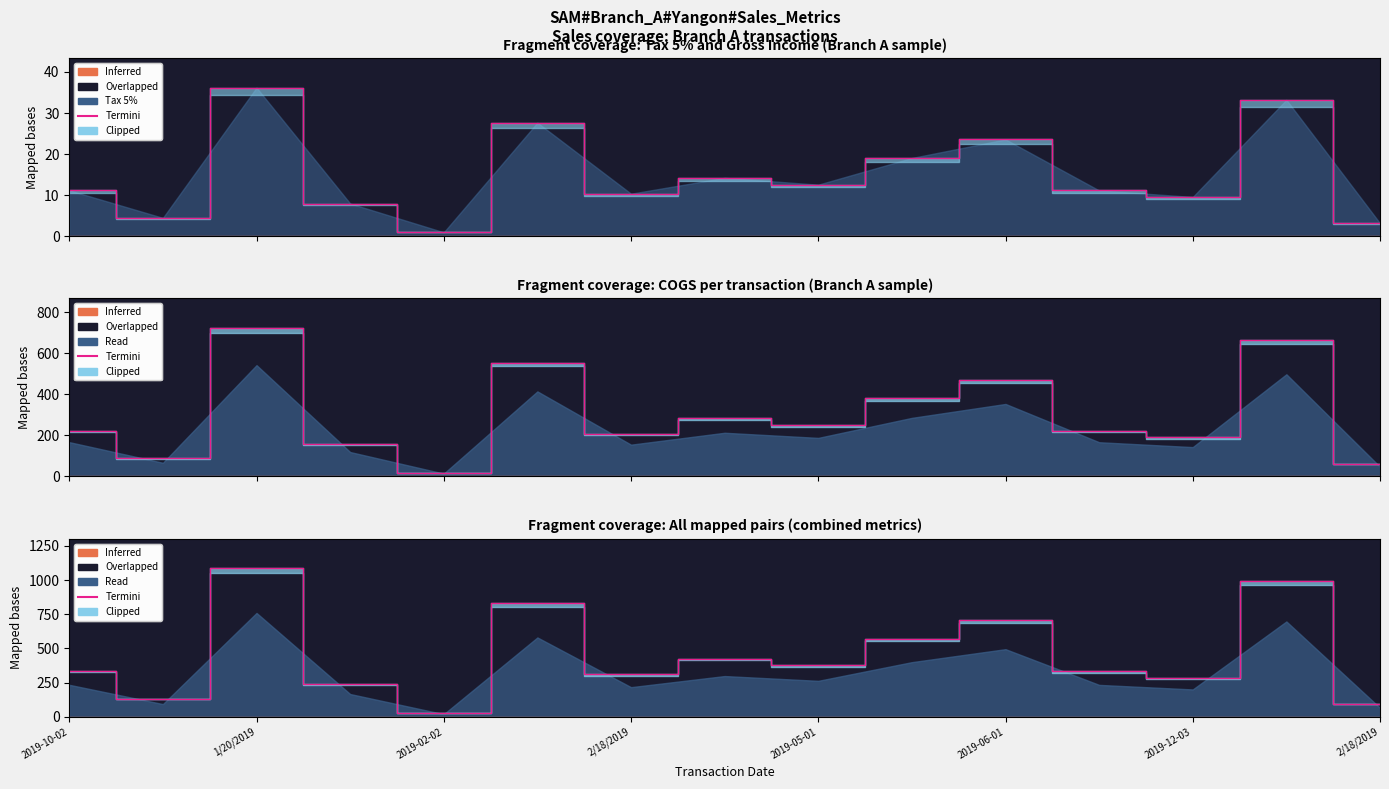

The value at 11 is 118.4. True or false?

False